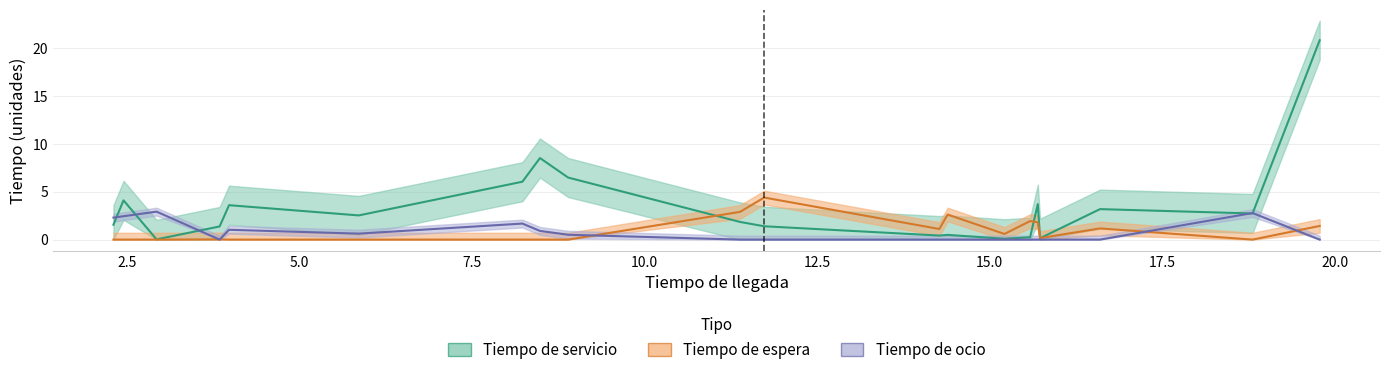

Which series ends up on top after the final intersection of Tiempo de espera and Tiempo de ocio?

Tiempo de espera